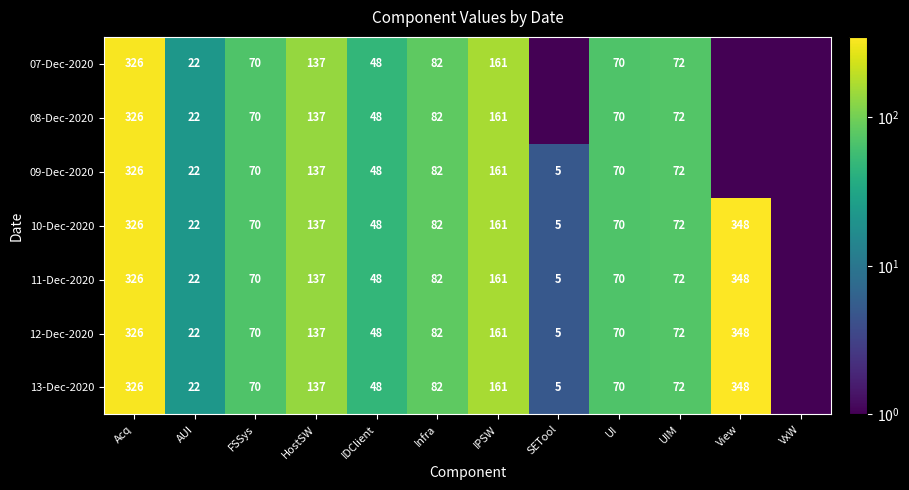

Is the value of 07-Dec-2020 at IDClient greater than the value of 13-Dec-2020 at AUI?

Yes